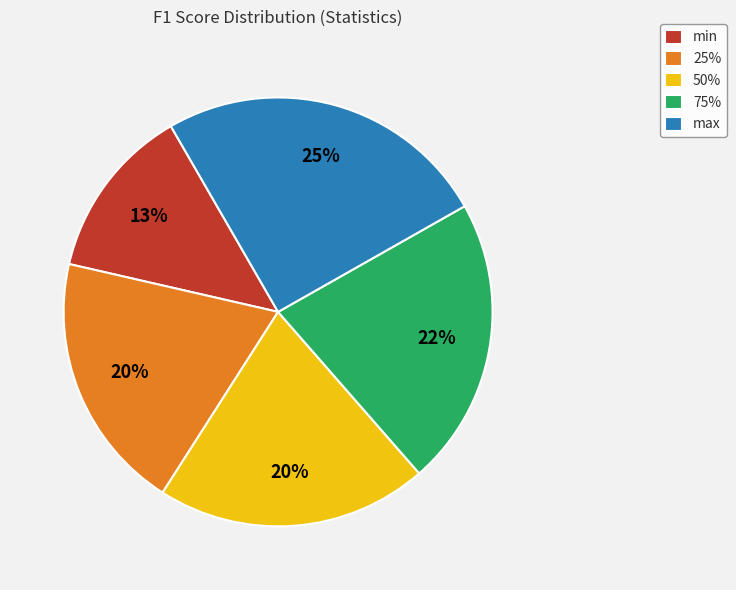

Is it true that max is 31% of the pie?

False